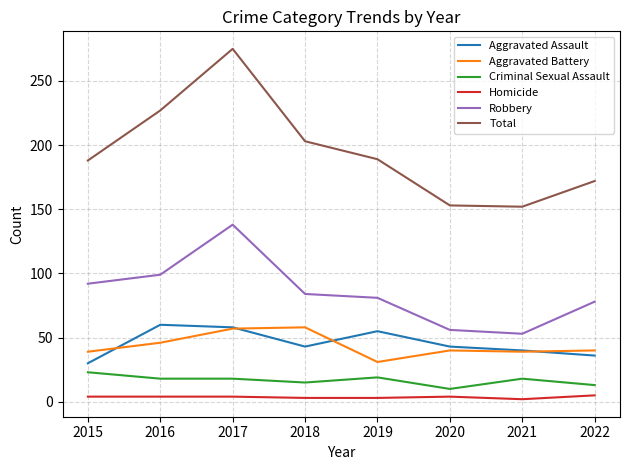

What are all the series names shown in the legend?

Aggravated Assault, Aggravated Battery, Criminal Sexual Assault, Homicide, Robbery, Total